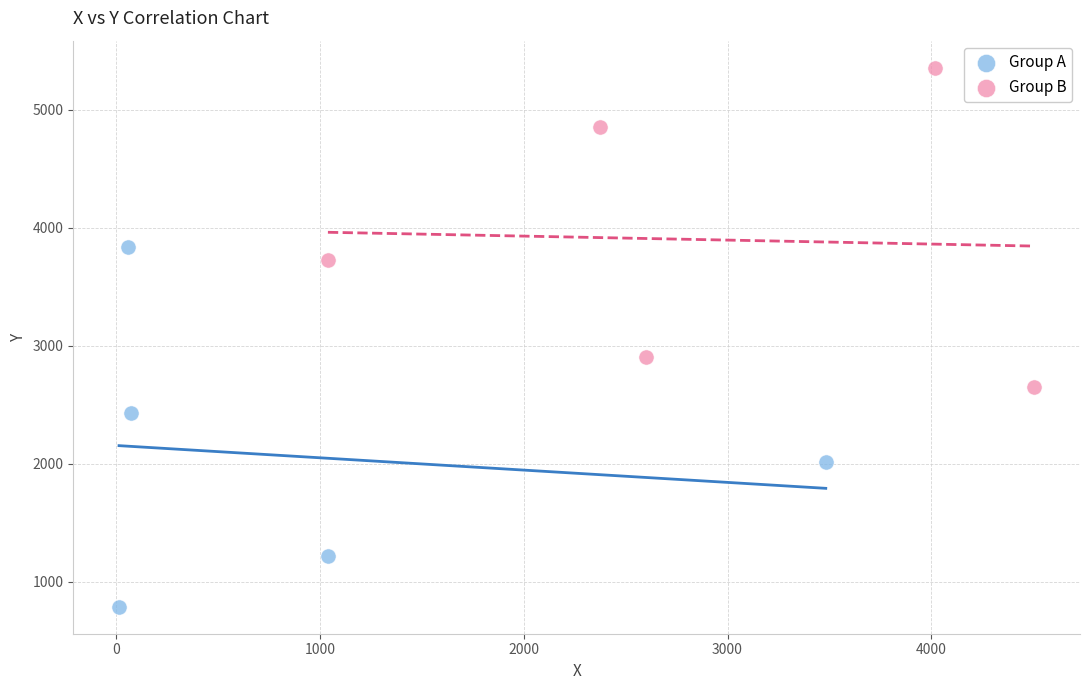

Which series contains the highest Y value?

Group B